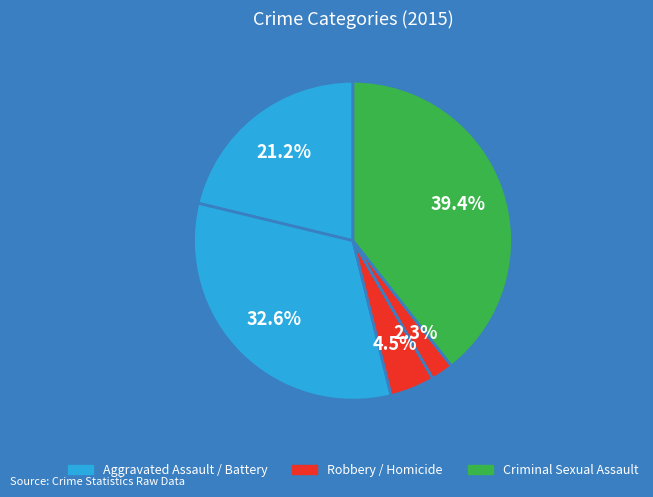

How many slices are in this pie chart?

5